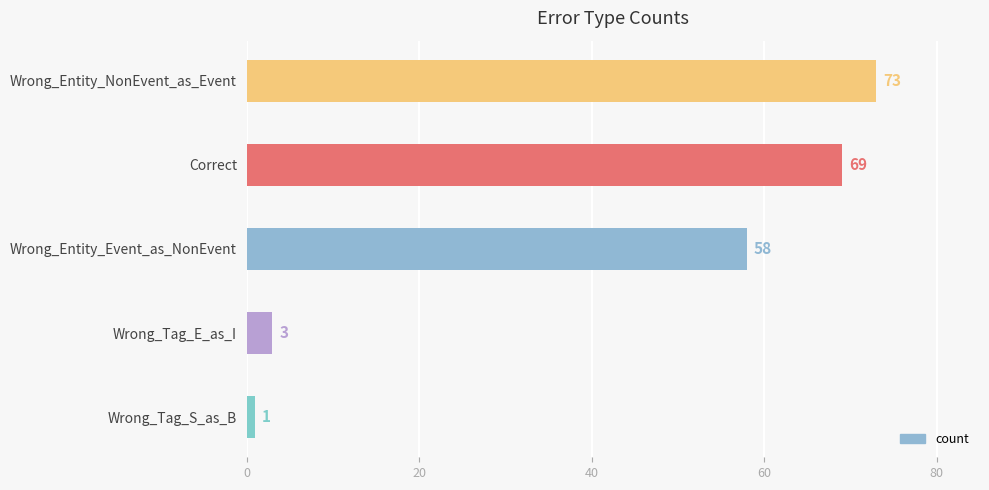

What is the difference between the maximum and minimum values?

72